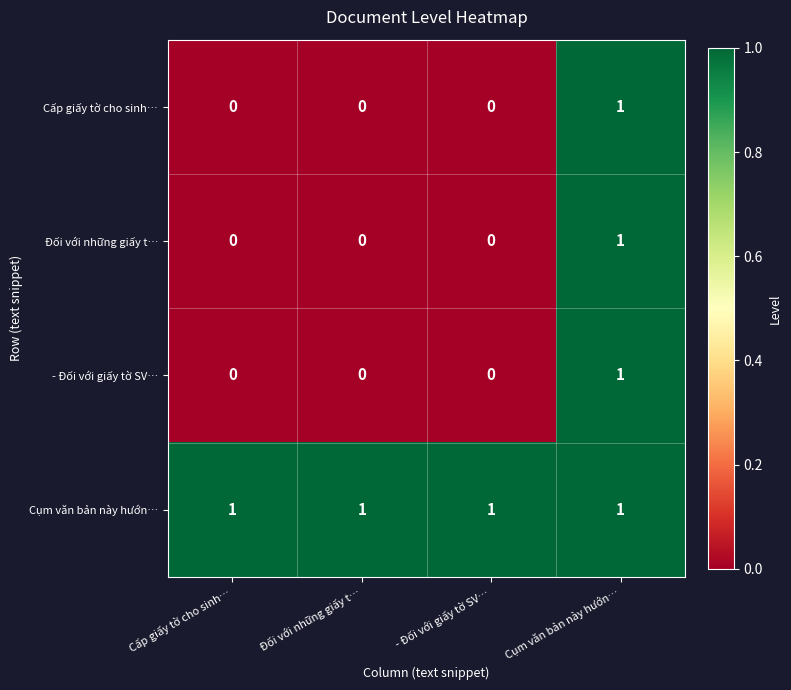

At which category is the sum across all series the highest?

Cụm văn bản này hướn…